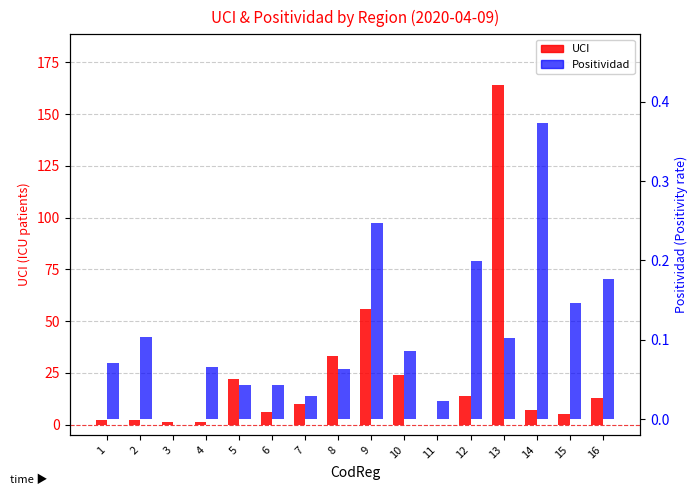

What is the sum of the Positividad values at 9 and 11?

0.3